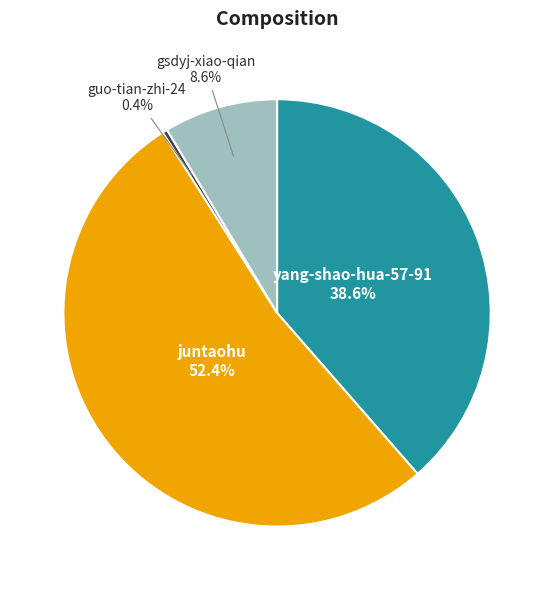

Is the sum of guo-tian-zhi-24 and yang-shao-hua-57-91 greater than half?

No